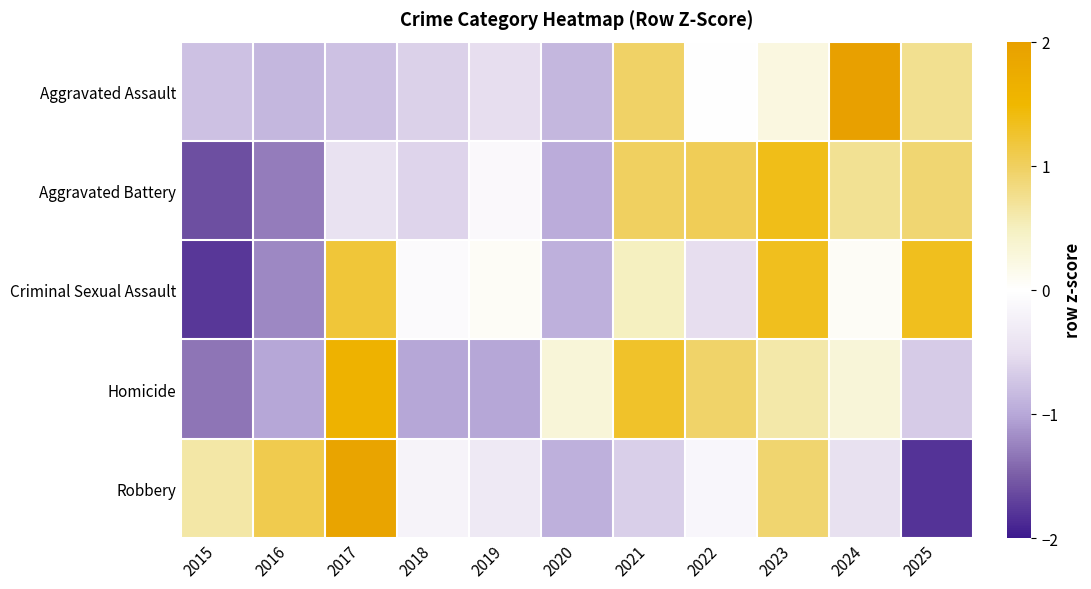

Reading left to right, transcribe all the data shown in this chart.

Aggravated Assault: 2015=-0.8	2016=-0.9	2017=-0.8	2018=-0.6	2019=-0.5	2020=-0.9	2021=1.0	2022=0.0	2023=0.2	2024=2.5	2025=0.7
Aggravated Battery: 2015=-1.6	2016=-1.3	2017=-0.5	2018=-0.6	2019=-0.1	2020=-1.0	2021=1.0	2022=1.0	2023=1.4	2024=0.7	2025=0.9
Criminal Sexual Assault: 2015=-1.8	2016=-1.2	2017=1.2	2018=-0.1	2019=0.1	2020=-0.9	2021=0.5	2022=-0.5	2023=1.3	2024=0.1	2025=1.3
Homicide: 2015=-1.3	2016=-1.0	2017=1.6	2018=-1.0	2019=-1.0	2020=0.3	2021=1.3	2022=1.0	2023=0.6	2024=0.3	2025=-0.7
Robbery: 2015=0.6	2016=1.1	2017=1.9	2018=-0.2	2019=-0.4	2020=-0.9	2021=-0.6	2022=-0.1	2023=0.9	2024=-0.5	2025=-1.8